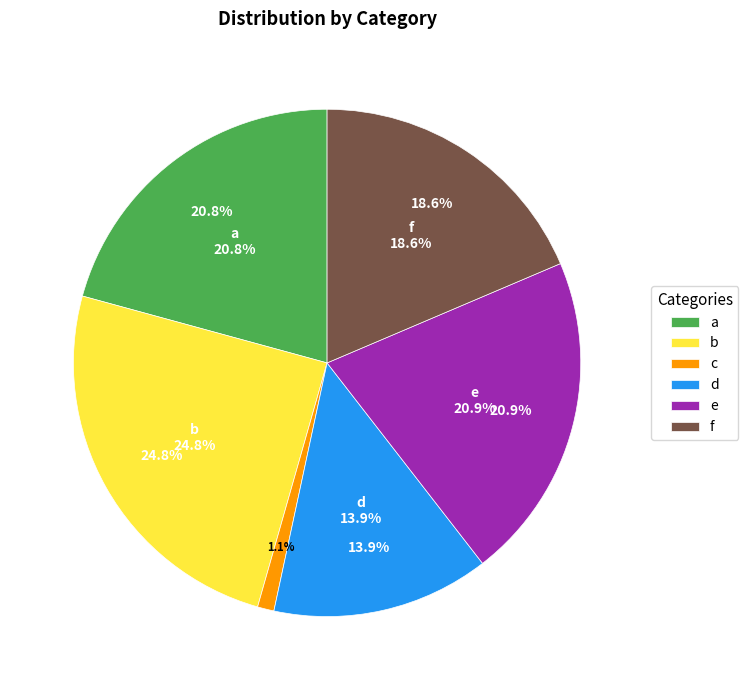

To the nearest percent, what is the difference between the b and c slice percentages?

24%